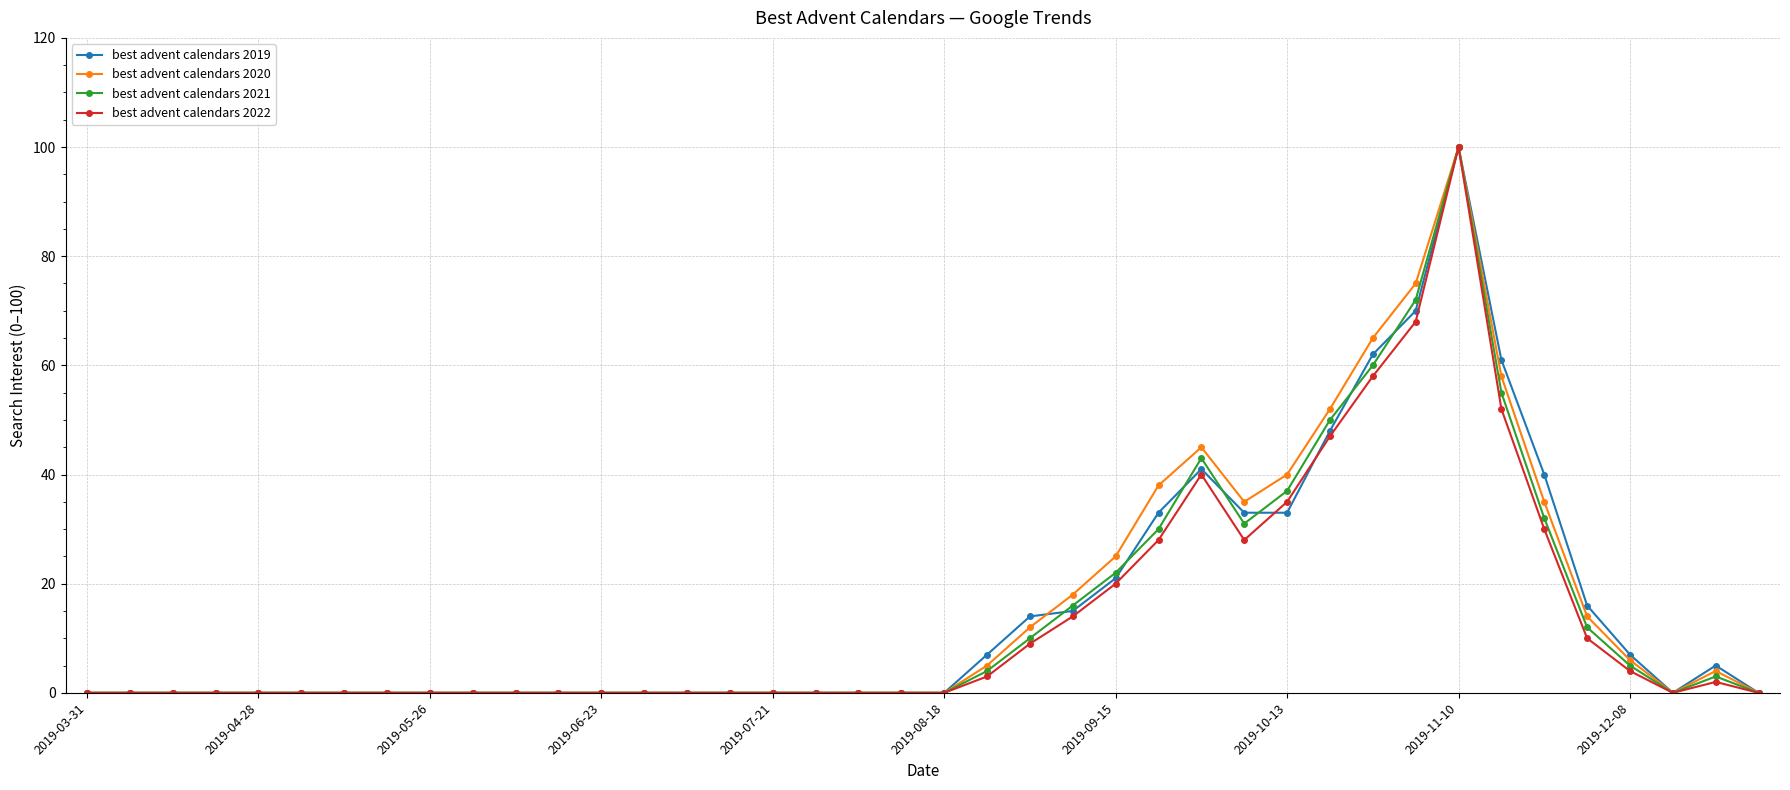

True or false: best advent calendars 2019 has more than 2 interior local peaks.

True